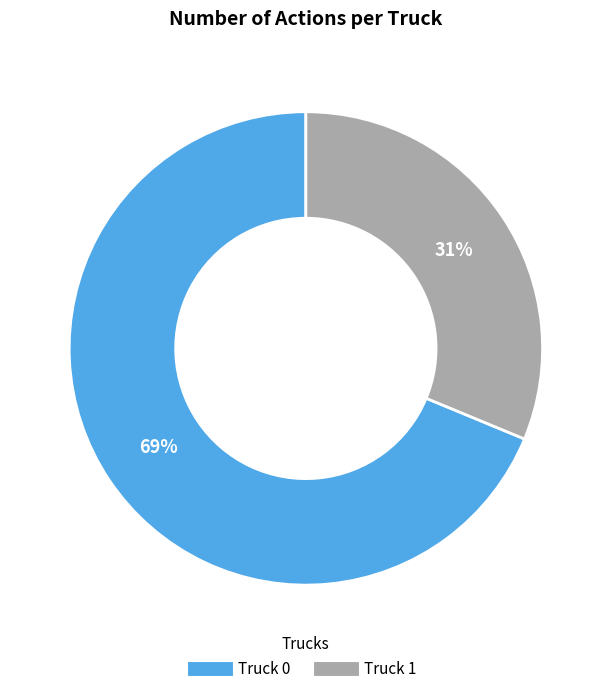

To the nearest percent, what portion does Truck 0 represent?

69%